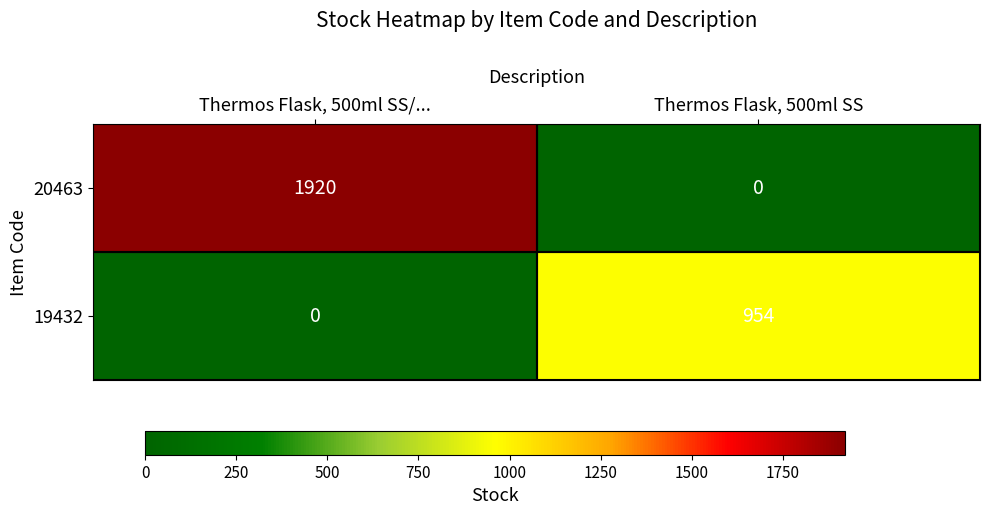

At how many categories does at least one series exceed 120?

2